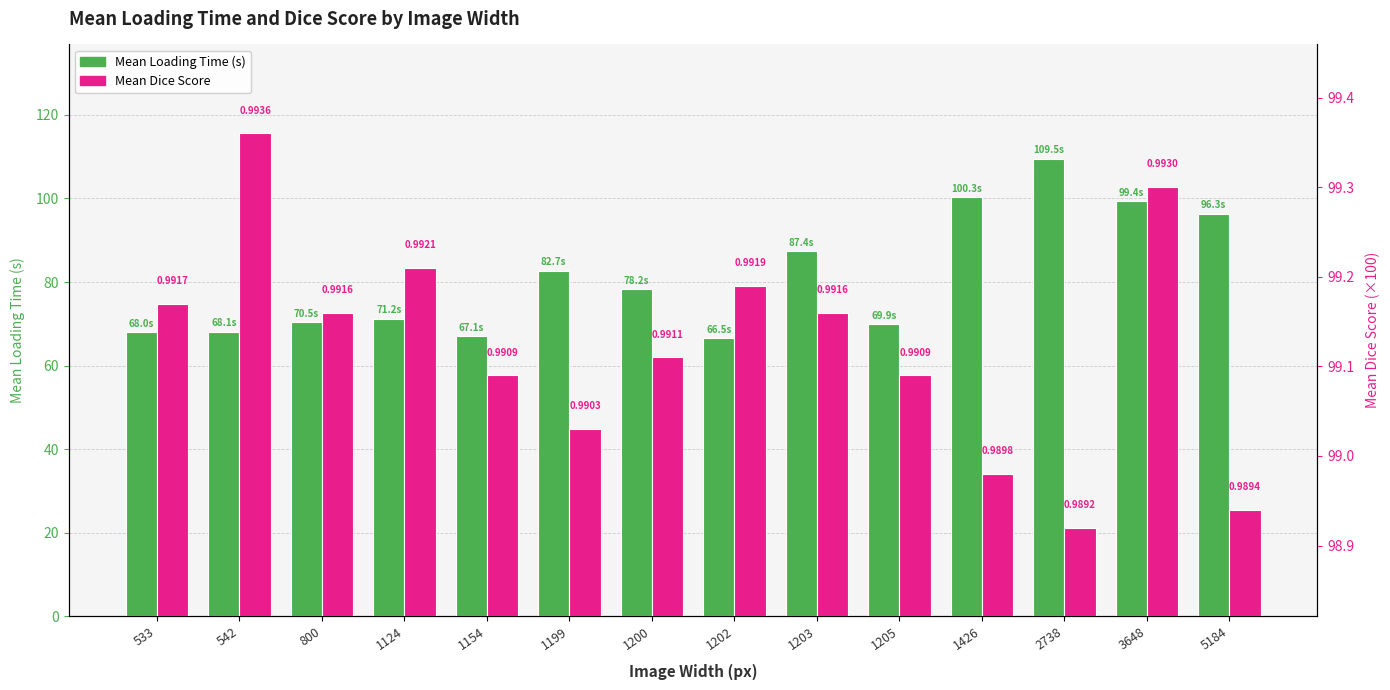

Reading left to right, extract all data points from this chart.

mean_loading_time: 68.0	68.1	70.5	71.2	67.1	82.7	78.2	66.5	87.4	69.9	100.3	109.5	99.4	96.3
mean_dice: 99.2	99.4	99.2	99.2	99.1	99.0	99.1	99.2	99.2	99.1	99.0	98.9	99.3	98.9